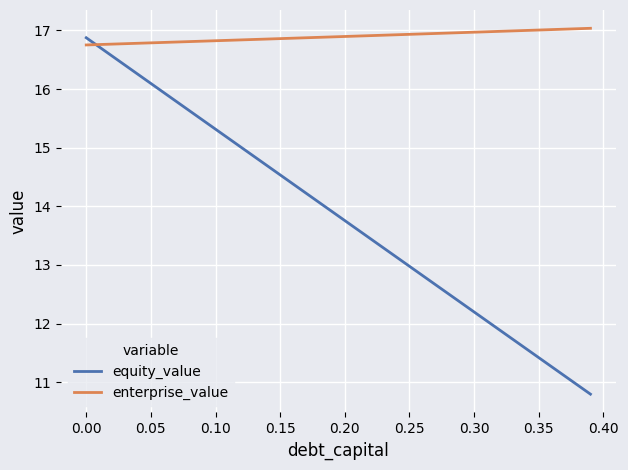

Which series has the largest range (max minus min)?

equity_value